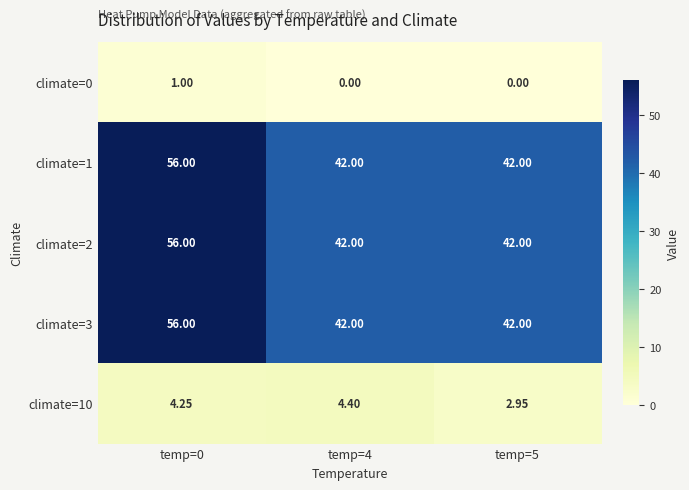

Is the value of climate=0 at temp=0 greater than the value of climate=3 at temp=0?

No